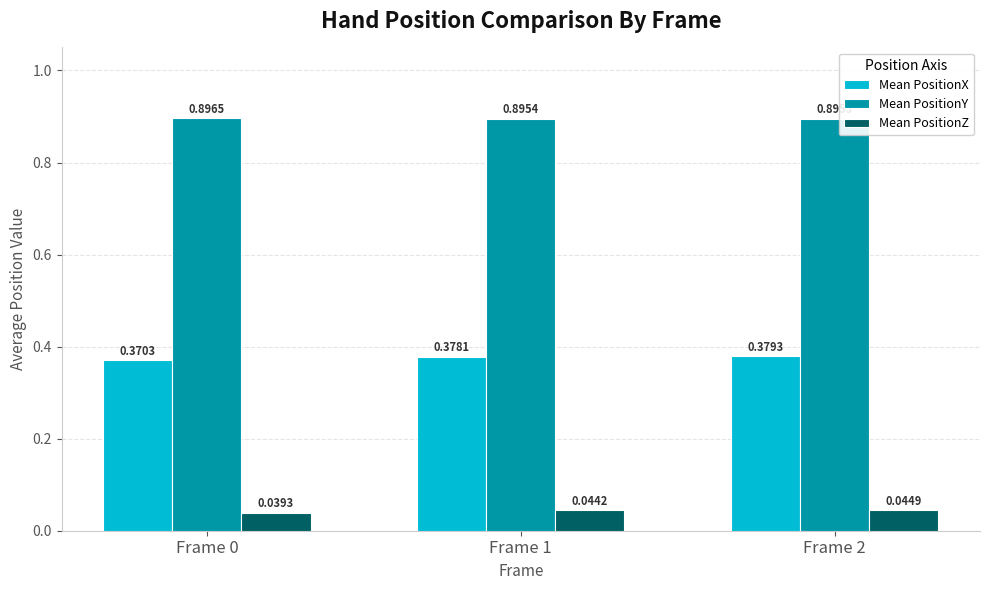

Which series has the largest total across all categories?

Mean PositionY